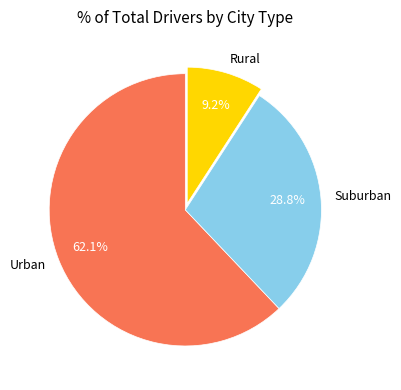

Does Suburban represent more than half of the total?

No